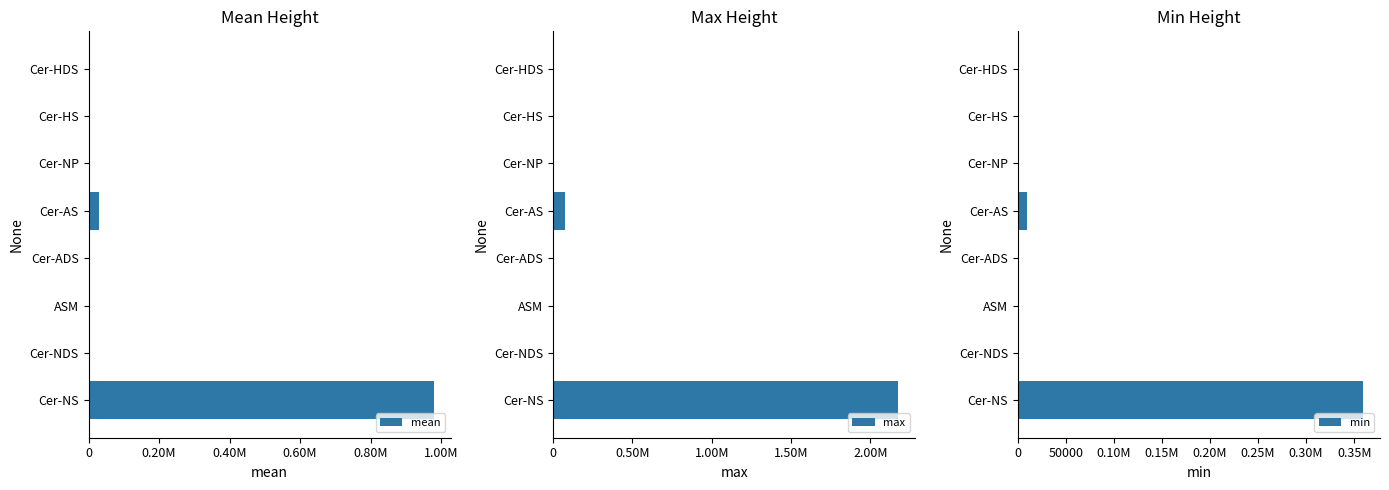

The value of max at Cer-NP is 4629.0. True or false?

True